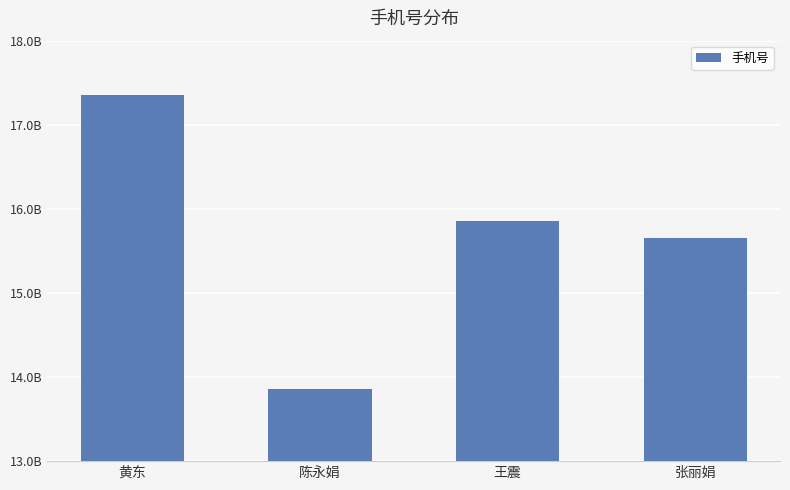

Does the chart contain any negative values?

No